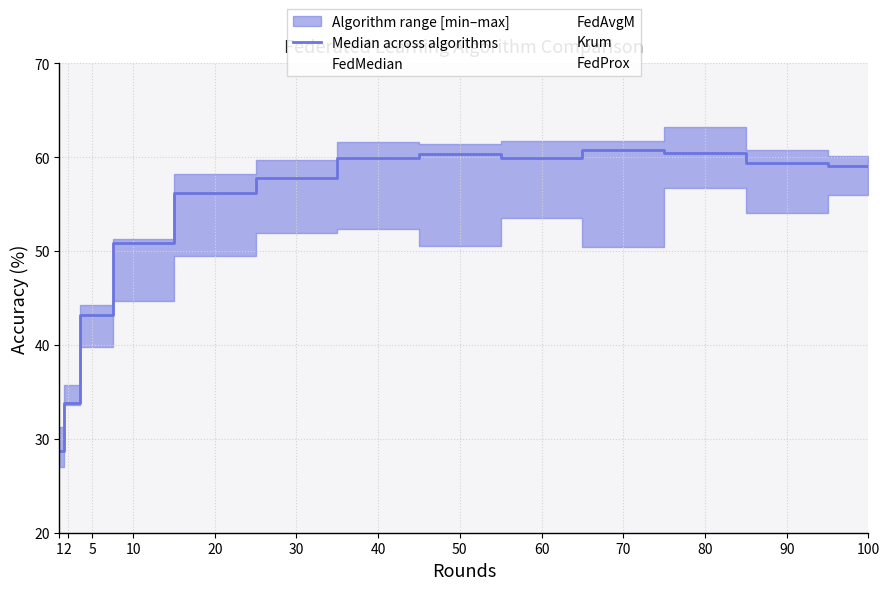

What is the average value?

53.1